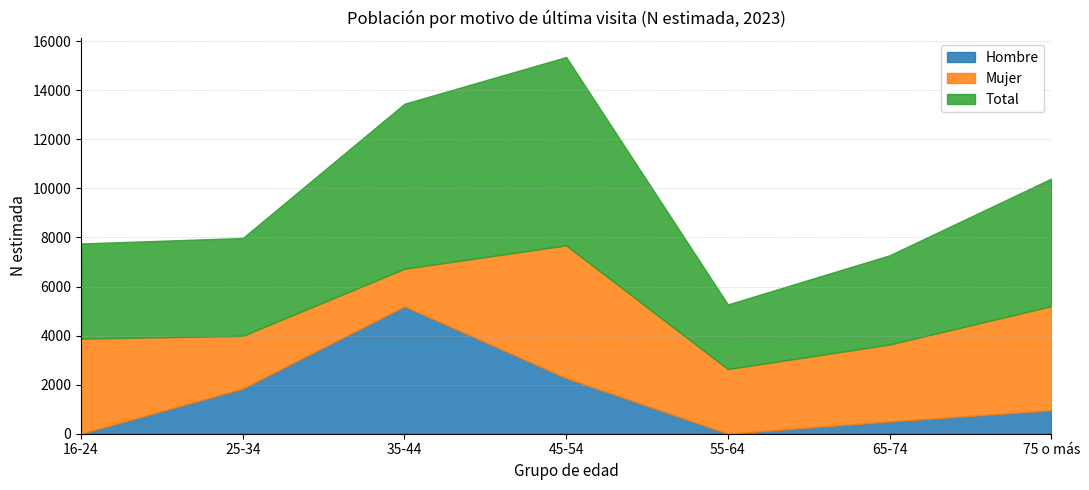

At which category does the chart reach its peak across all series?

45-54